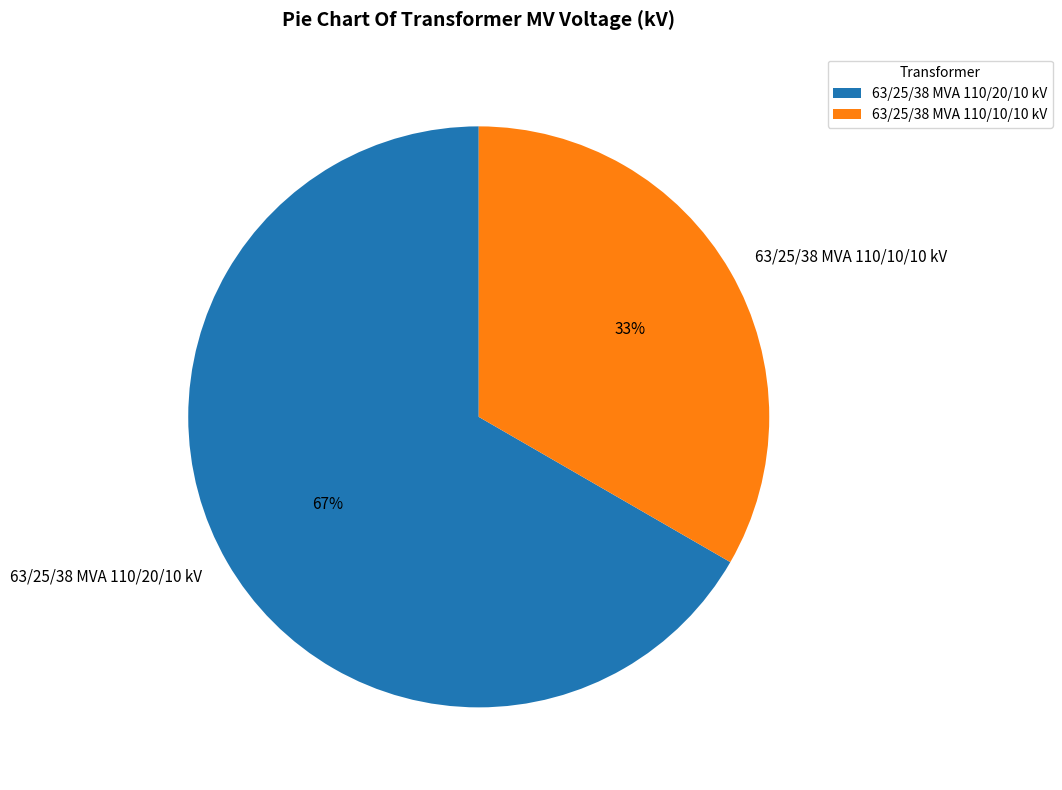

What is the largest slice in the pie chart?

63/25/38 MVA 110/20/10 kV